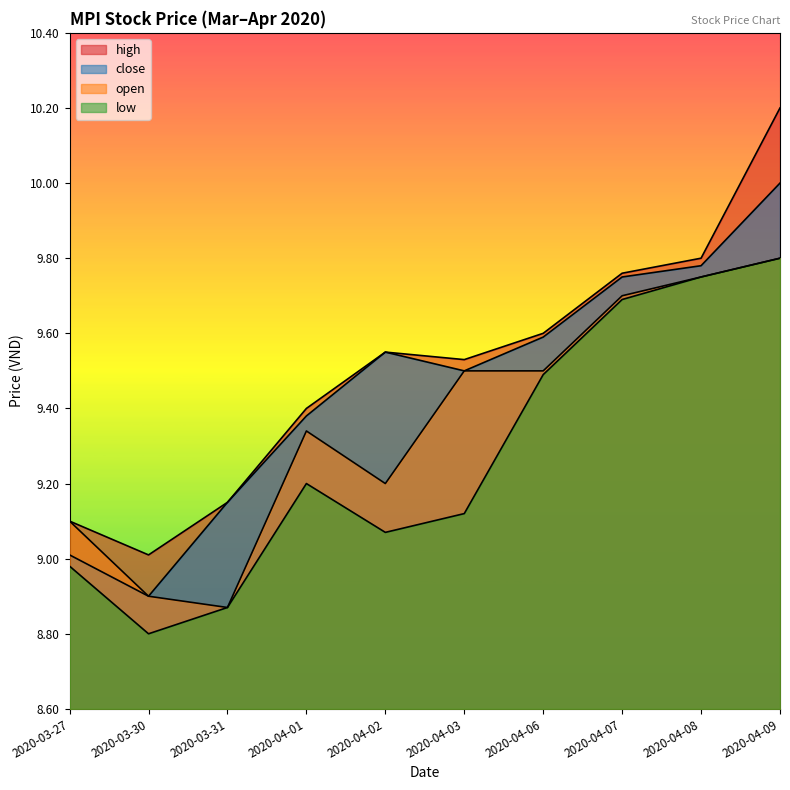

What is the value of the open point at the 4th from the left?

9.3